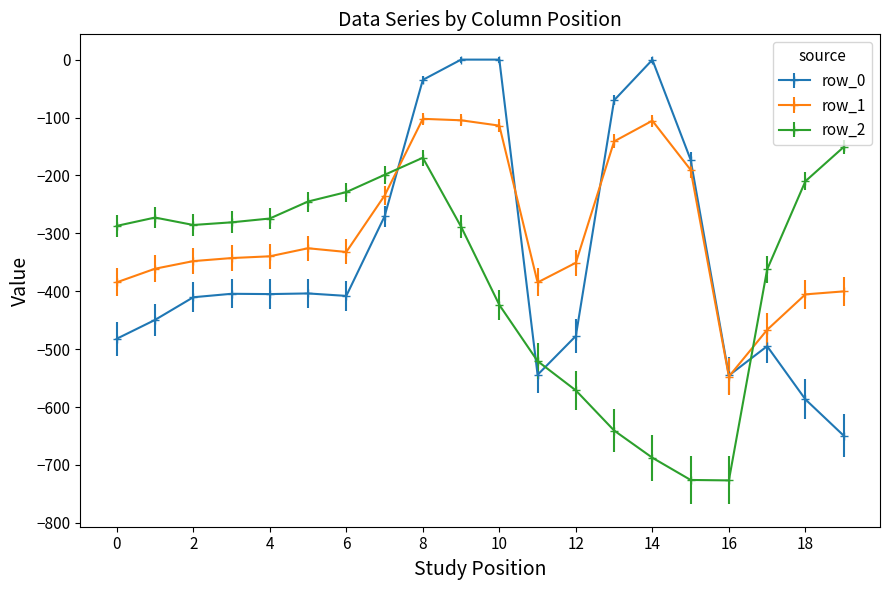

After their last crossing, which series has the higher values: row_2 or row_0?

row_2